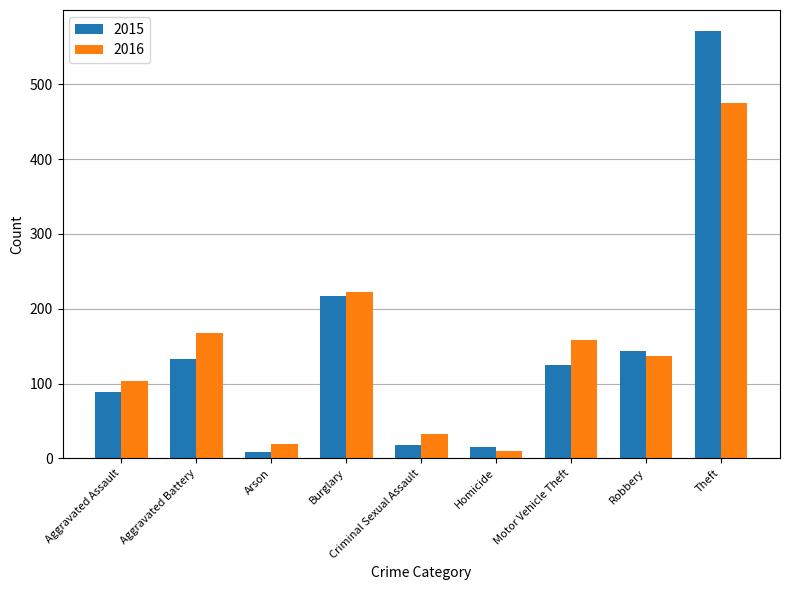

Read the 2015 value at Aggravated Battery.

133